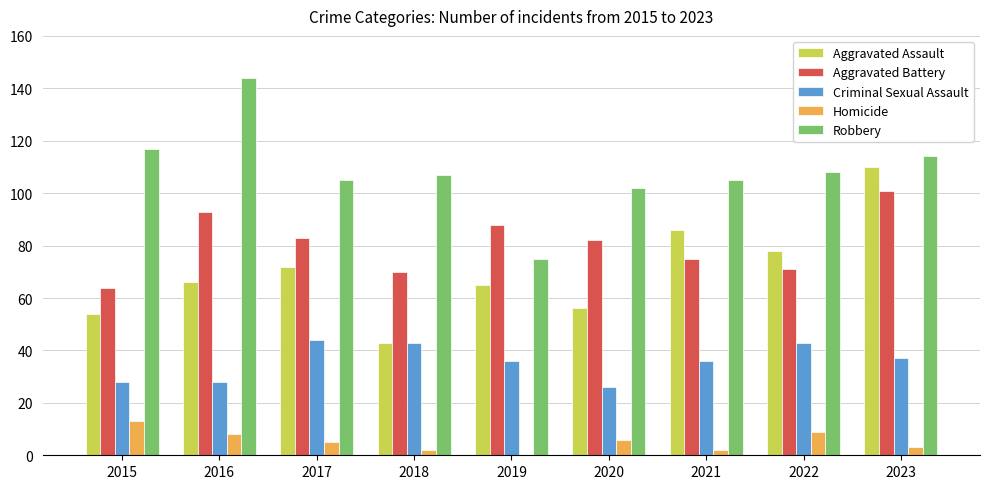

Is the value of Homicide at 2018 greater than the value of Aggravated Assault at 2021?

No